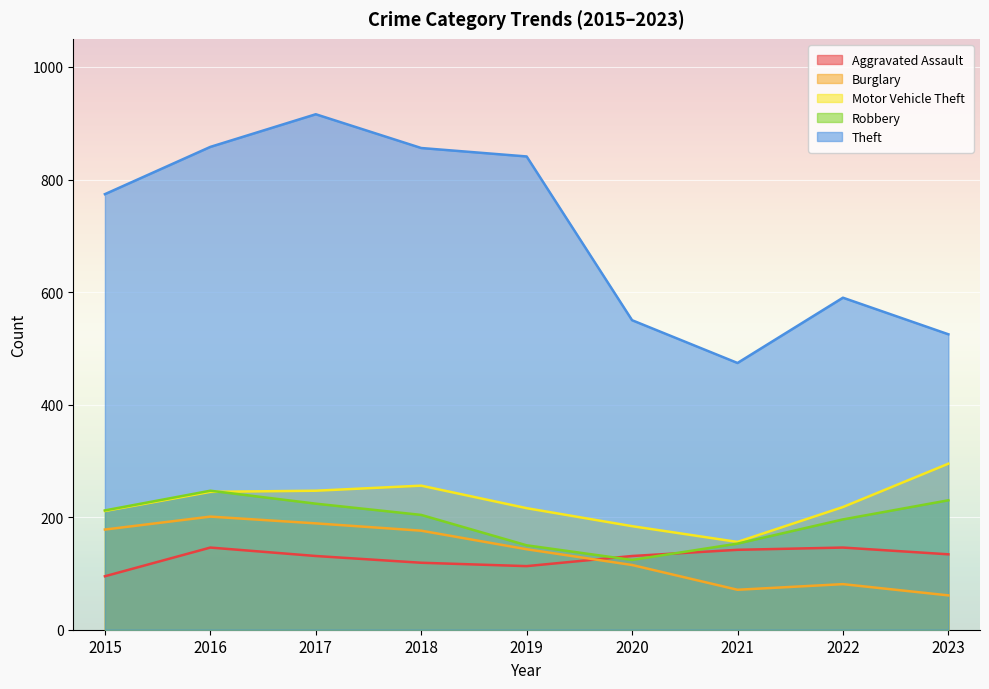

Where is the first local minimum for Theft?

2021